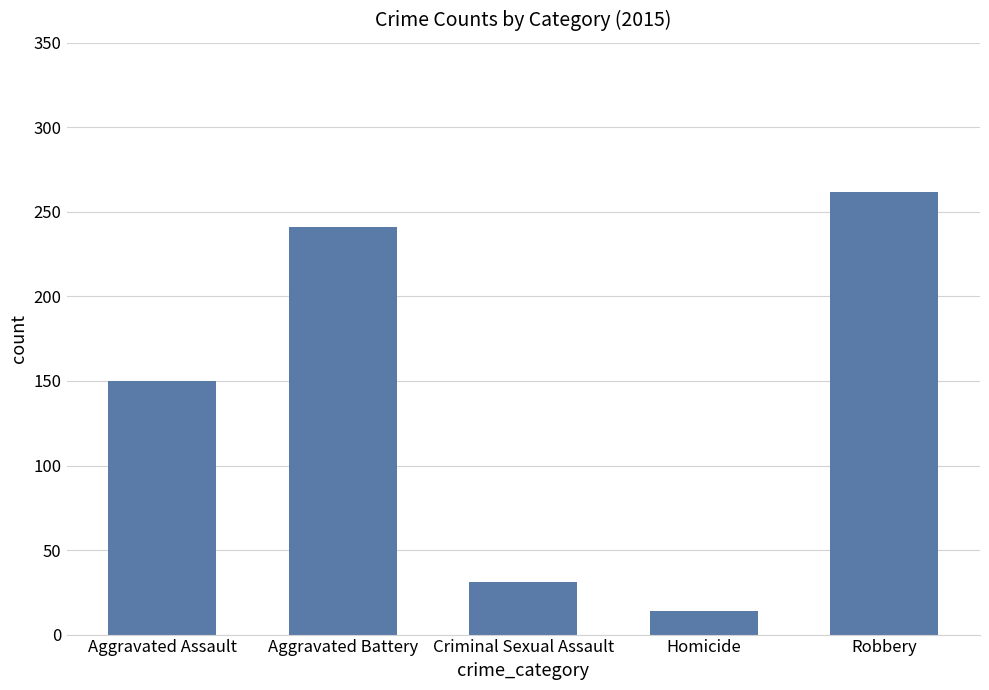

Which has a higher value, Aggravated Assault or Aggravated Battery?

Aggravated Battery